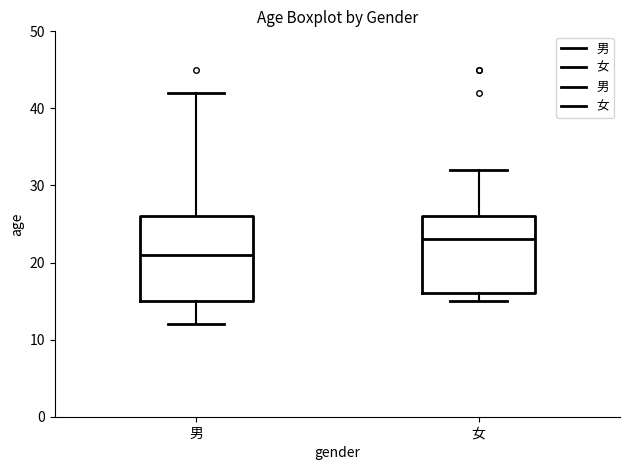

Reading left to right, transcribe this box plot: for each box, give where its median line is, the range the box spans, and where its two whiskers end, as read against the y-axis. The values are not printed on the chart, so give them approximately, as read against the axis.

男: median 21, box 15 to 26, whiskers 12 to 42
女: median 23, box 16 to 26, whiskers 15 to 32